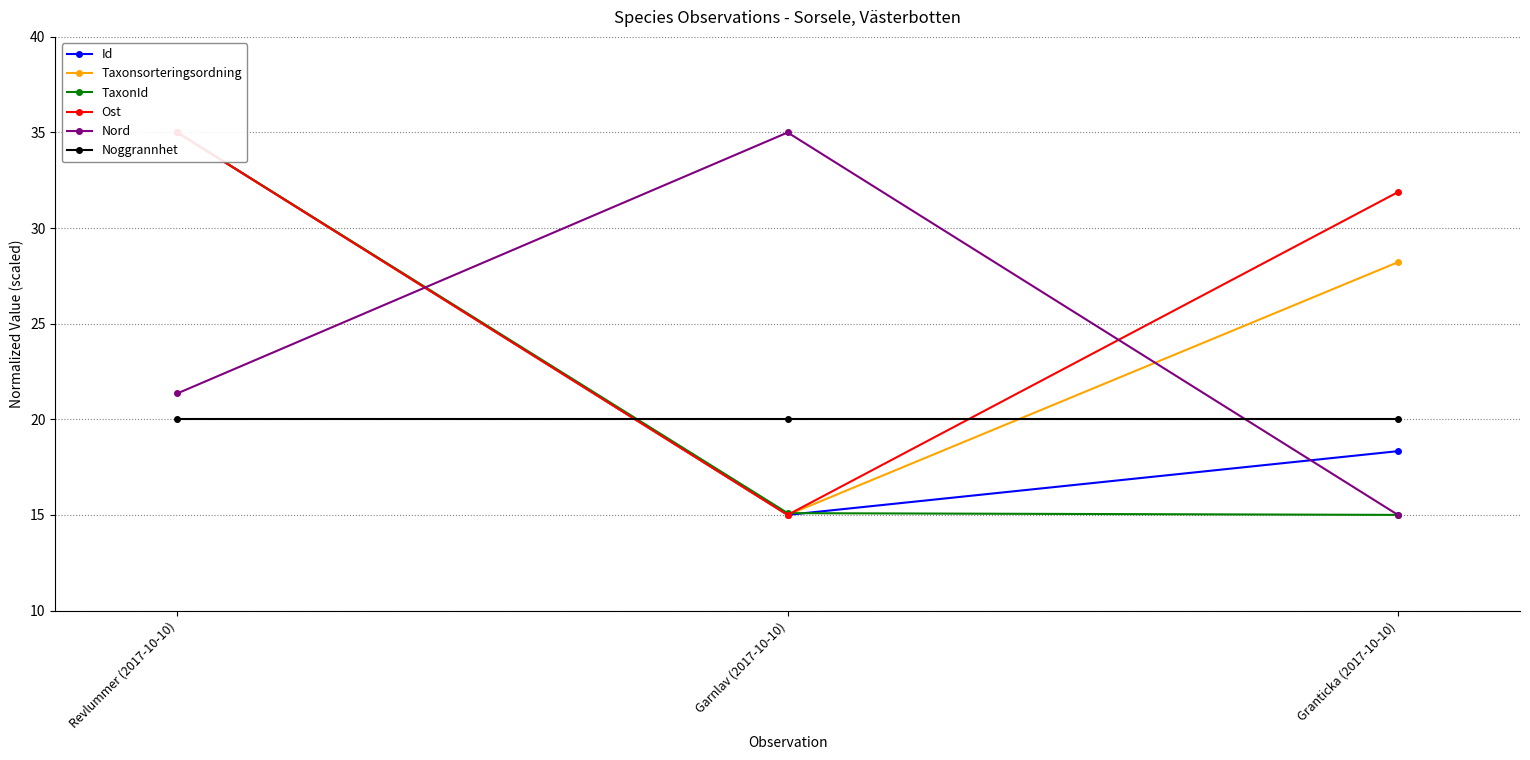

What is the difference between the maximum and minimum values in the Id series?

20.0